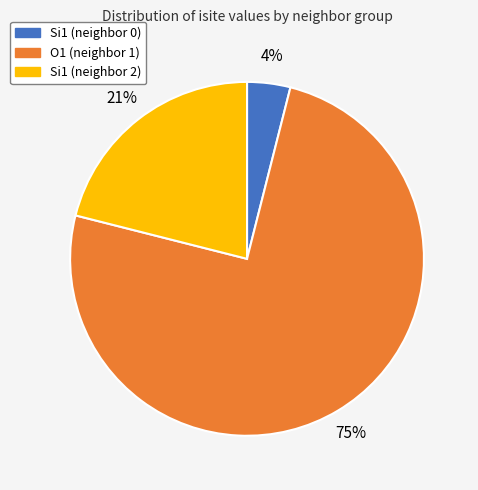

Is the sum of O1 (neighbor 1) and Si1 (neighbor 2) greater than half?

Yes